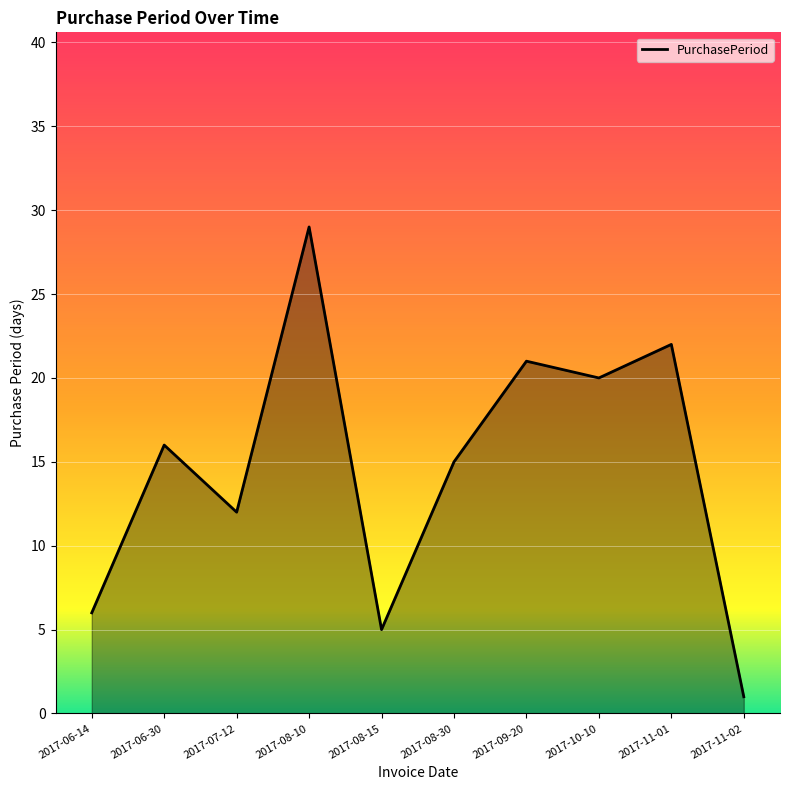

At which category does the chart reach its minimum across all series?

2017-11-02